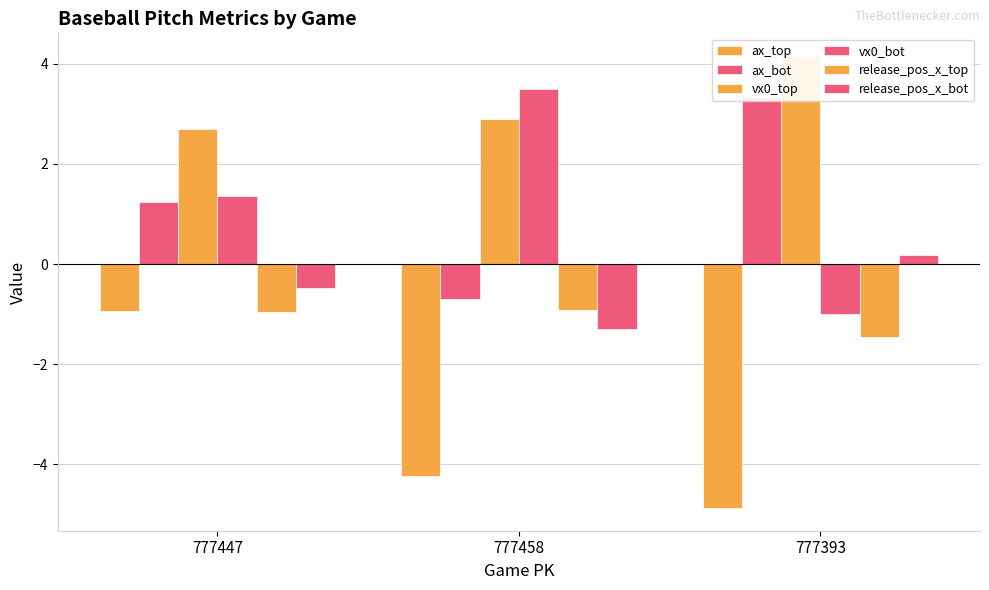

Rank the series by their maximum value, from highest to lowest.

vx0_top, vx0_bot, ax_bot, release_pos_x_bot, release_pos_x_top, ax_top